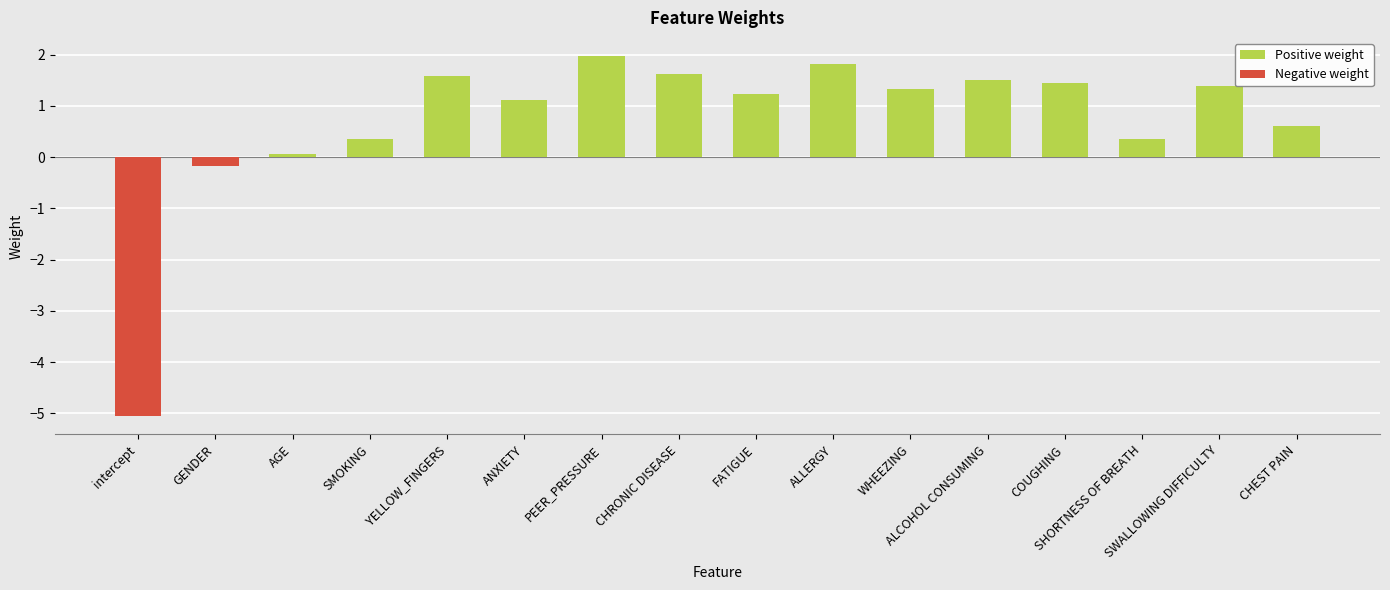

Reading left to right, list all the values displayed in this chart.

Positive weight: intercept=0.0	GENDER=0.0	AGE=0.1	SMOKING=0.4	YELLOW_FINGERS=1.6	ANXIETY=1.1	PEER_PRESSURE=2.0	CHRONIC DISEASE=1.6	FATIGUE=1.2	ALLERGY=1.8	WHEEZING=1.3	ALCOHOL CONSUMING=1.5	COUGHING=1.4	SHORTNESS OF BREATH=0.4	SWALLOWING DIFFICULTY=1.4	CHEST PAIN=0.6
Negative weight: intercept=-5.1	GENDER=-0.2	AGE=0.0	SMOKING=0.0	YELLOW_FINGERS=0.0	ANXIETY=0.0	PEER_PRESSURE=0.0	CHRONIC DISEASE=0.0	FATIGUE=0.0	ALLERGY=0.0	WHEEZING=0.0	ALCOHOL CONSUMING=0.0	COUGHING=0.0	SHORTNESS OF BREATH=0.0	SWALLOWING DIFFICULTY=0.0	CHEST PAIN=0.0